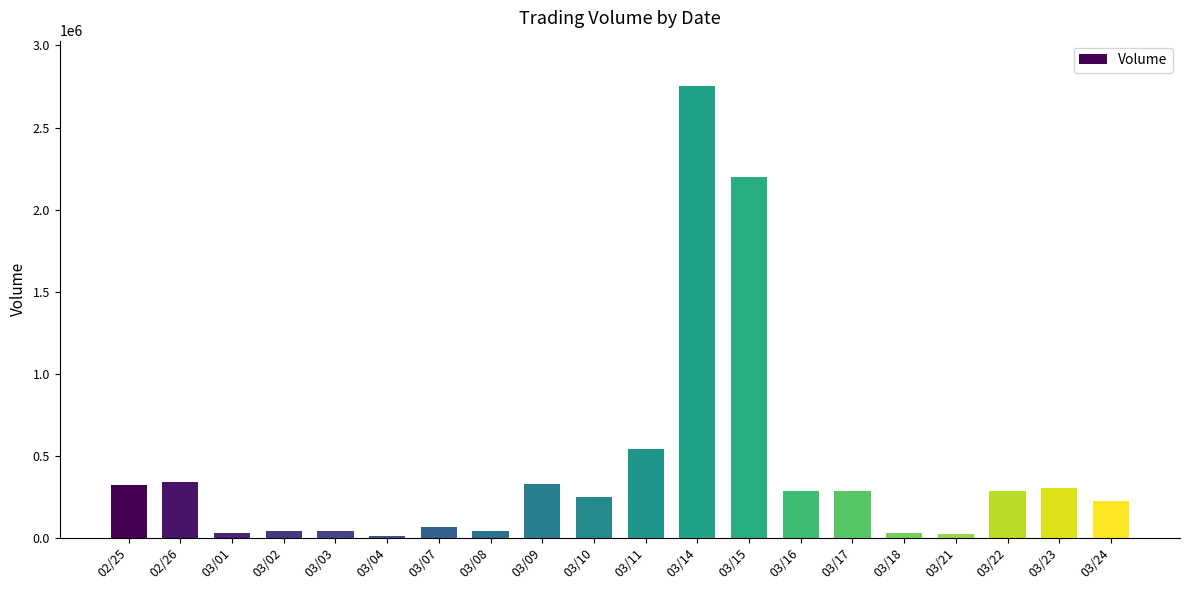

What is the label of the 9th bar from the right?

03/14